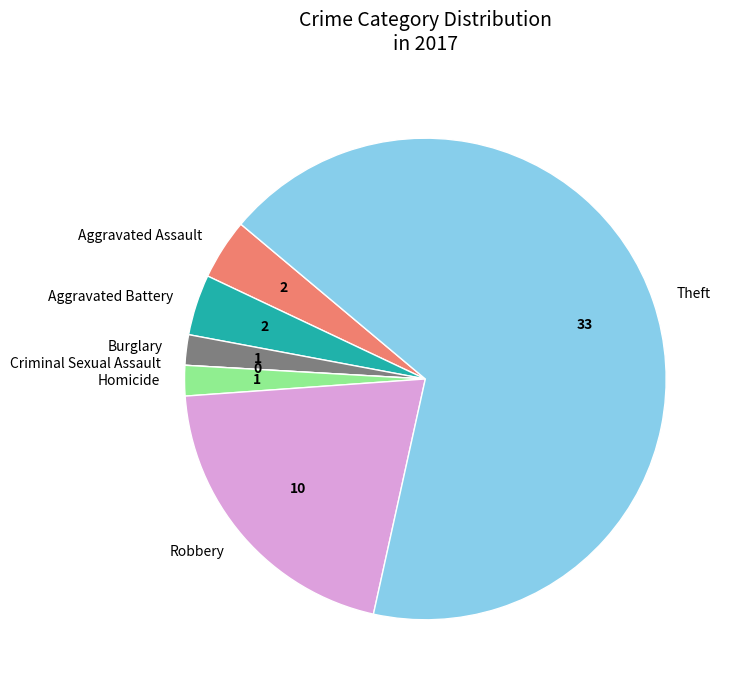

Which has a higher value, Homicide or Aggravated Battery?

Aggravated Battery